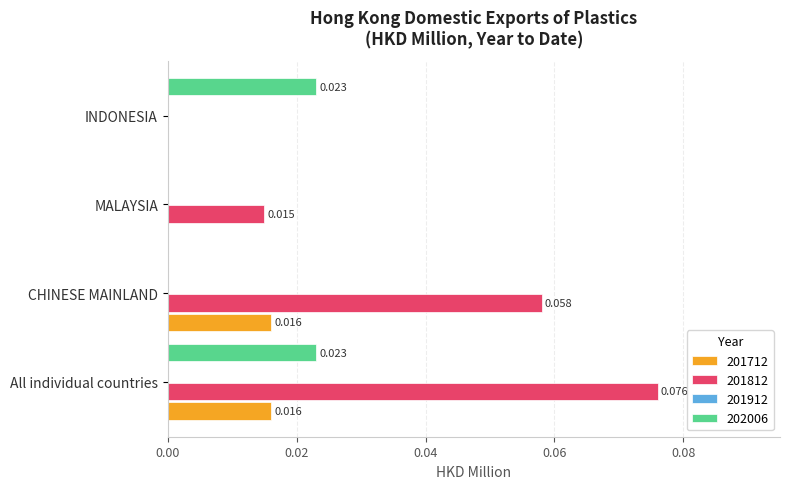

At which category is the sum across all series the highest?

All individual countries